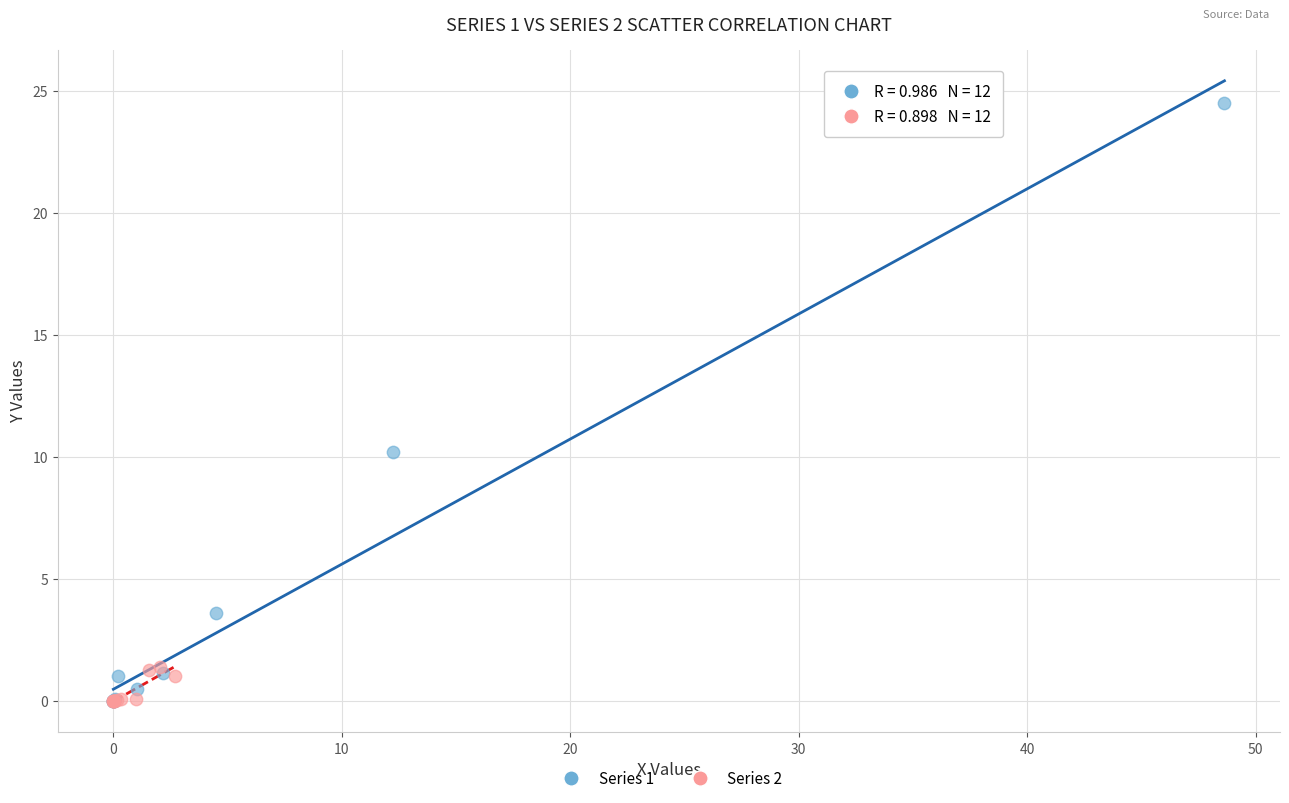

Which series has the largest Y range (max minus min)?

Series 1